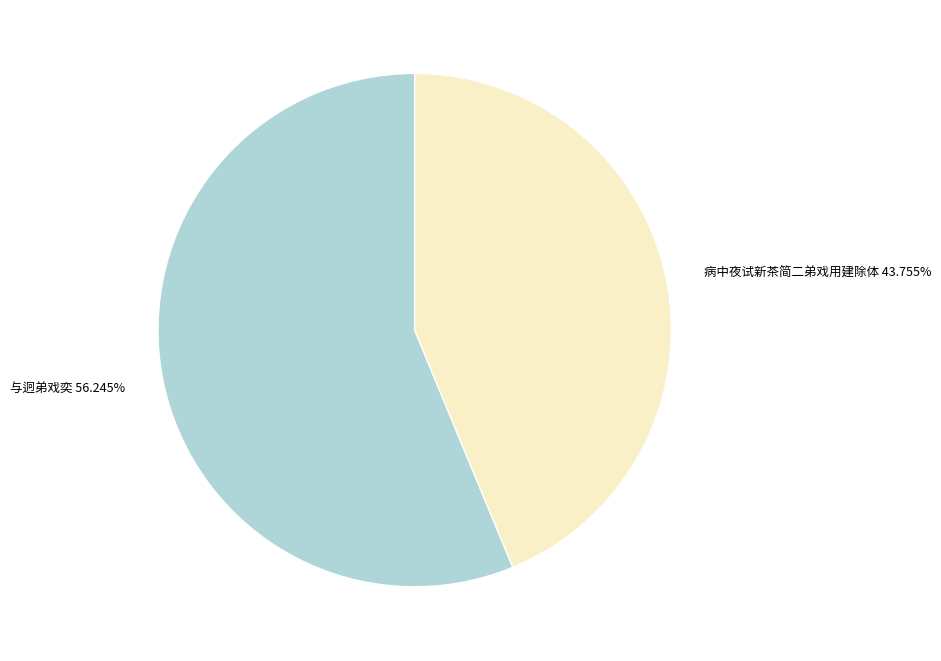

What is the total percentage of 病中夜试新茶简二弟戏用建除体 and 与迥弟戏奕?

100.0%